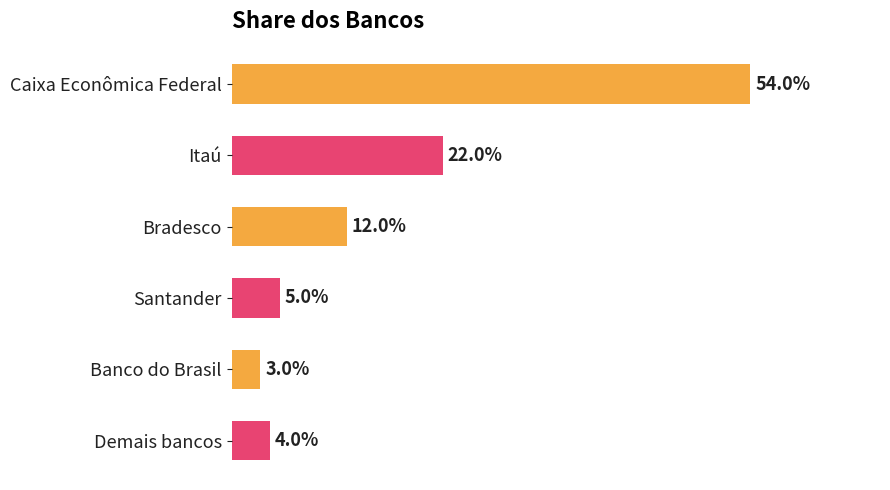

Does the chart contain any negative values?

No